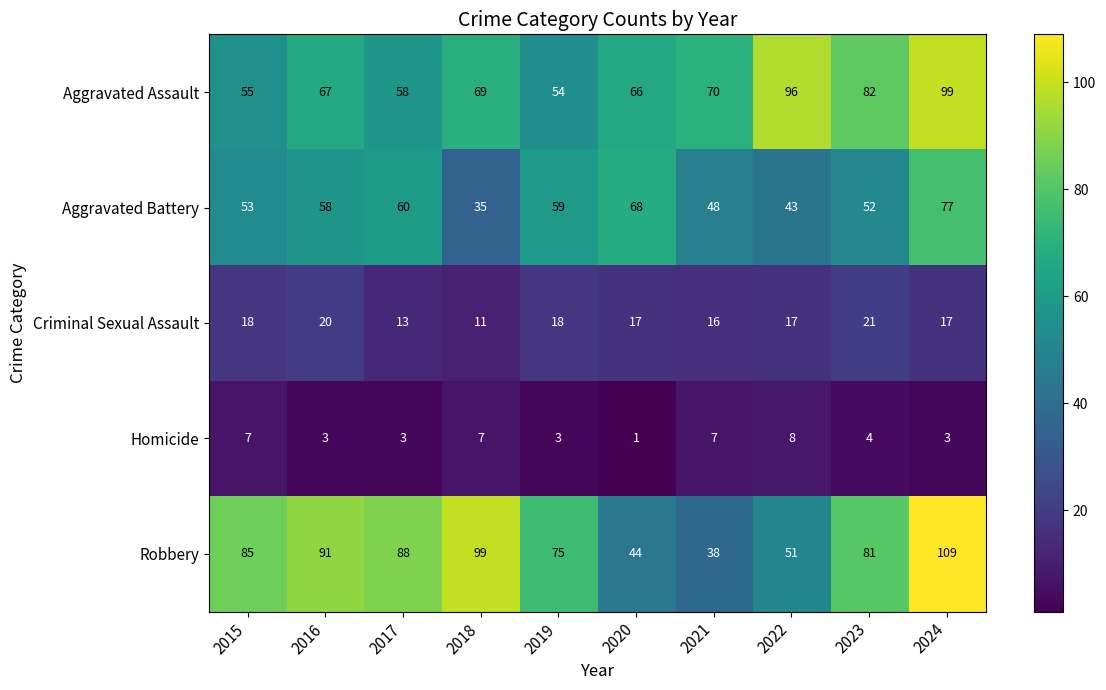

Between 2020 and 2023, which series saw the biggest shift?

Robbery